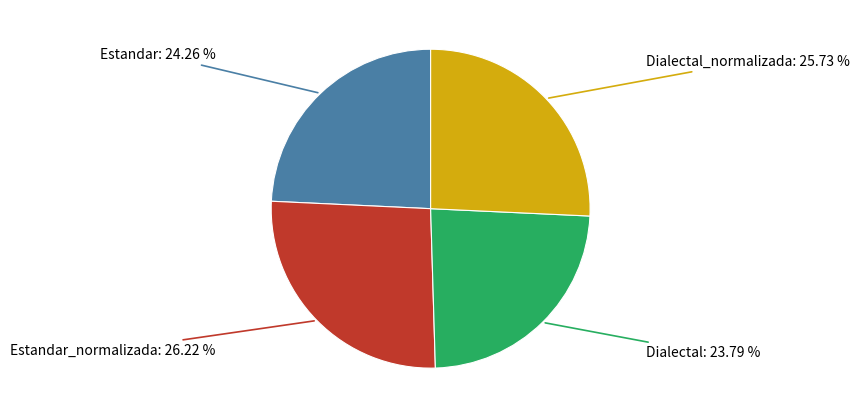

Does any single category account for the majority?

No